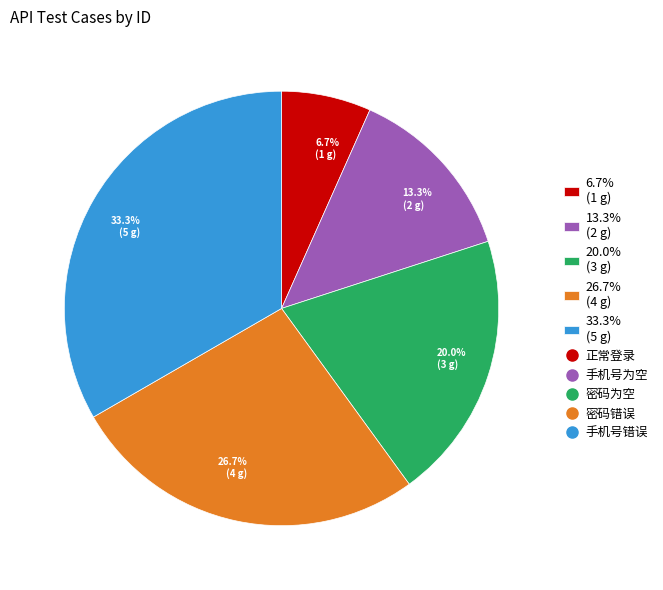

Approximately how many times larger is the value at 20.0% (3 g) compared to 13.3% (2 g)?

1.5